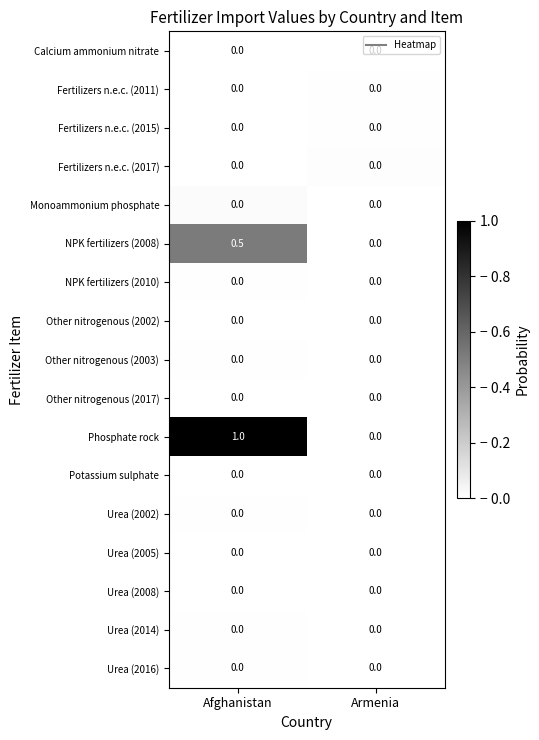

At which category is the sum across all series the highest?

Afghanistan